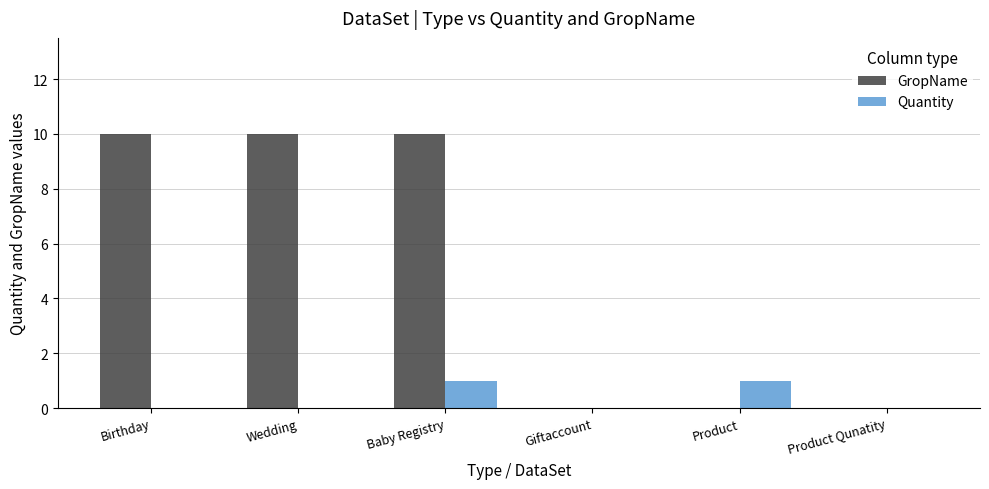

Which series has the largest total across all categories?

GropName